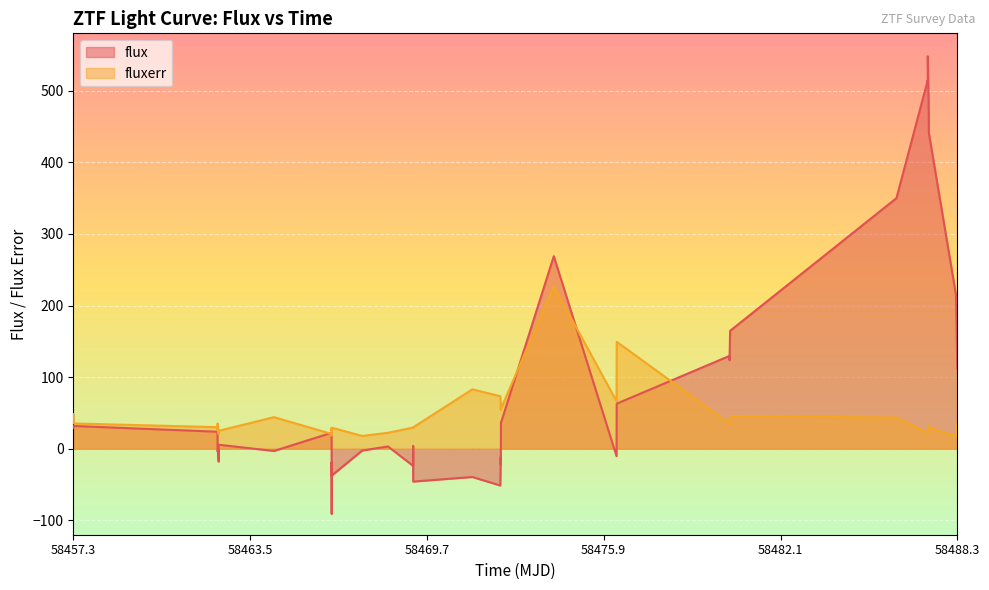

How many values in flux are above zero?

25